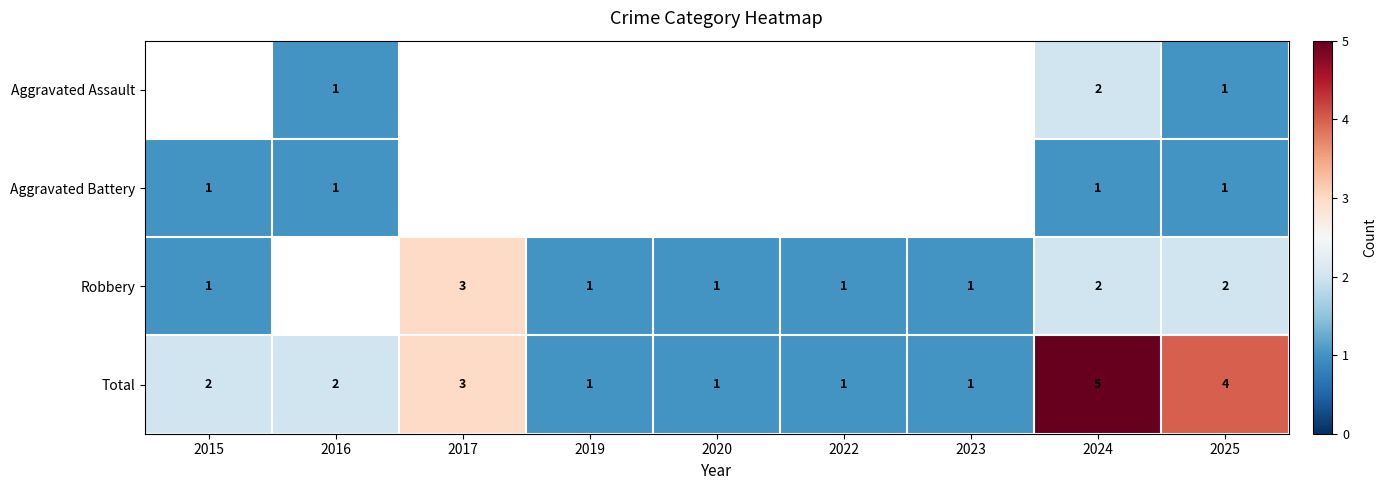

Count the Total values in the range 1 to 3.

7